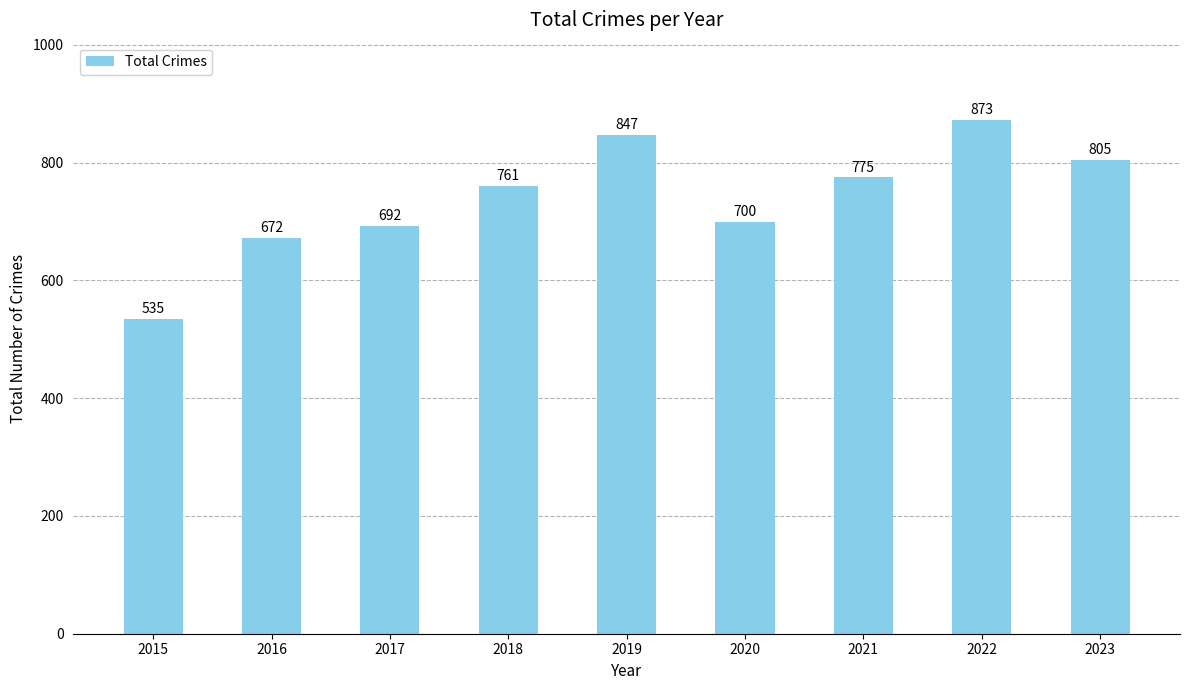

What is the value of the 5th bar from the left?

847